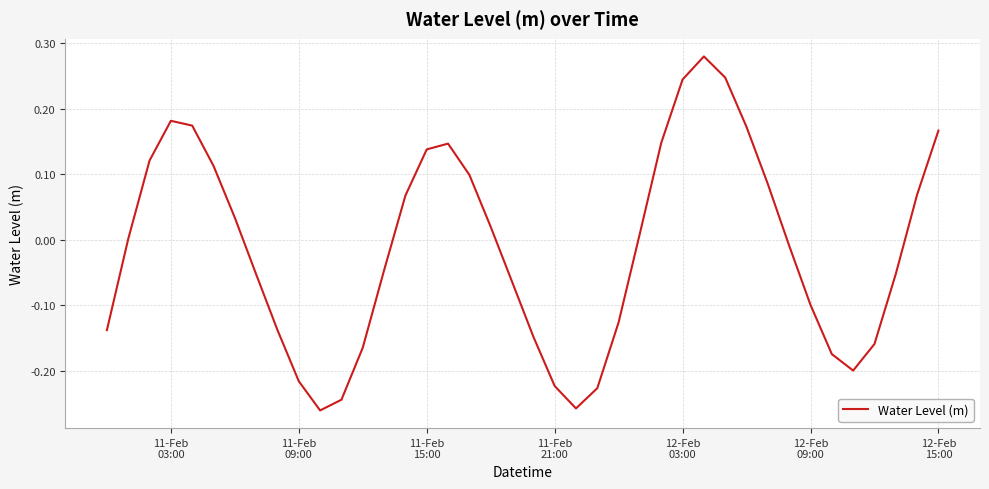

How many series are shown in this chart?

1